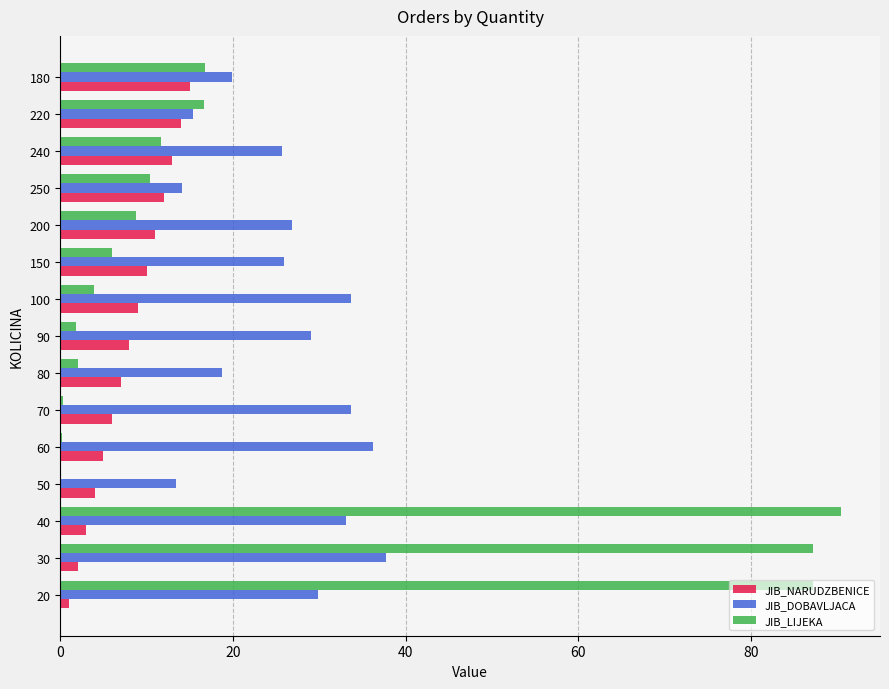

Is the value of JIB_LIJEKA at 200 greater than the value of JIB_NARUDZBENICE at 220?

No